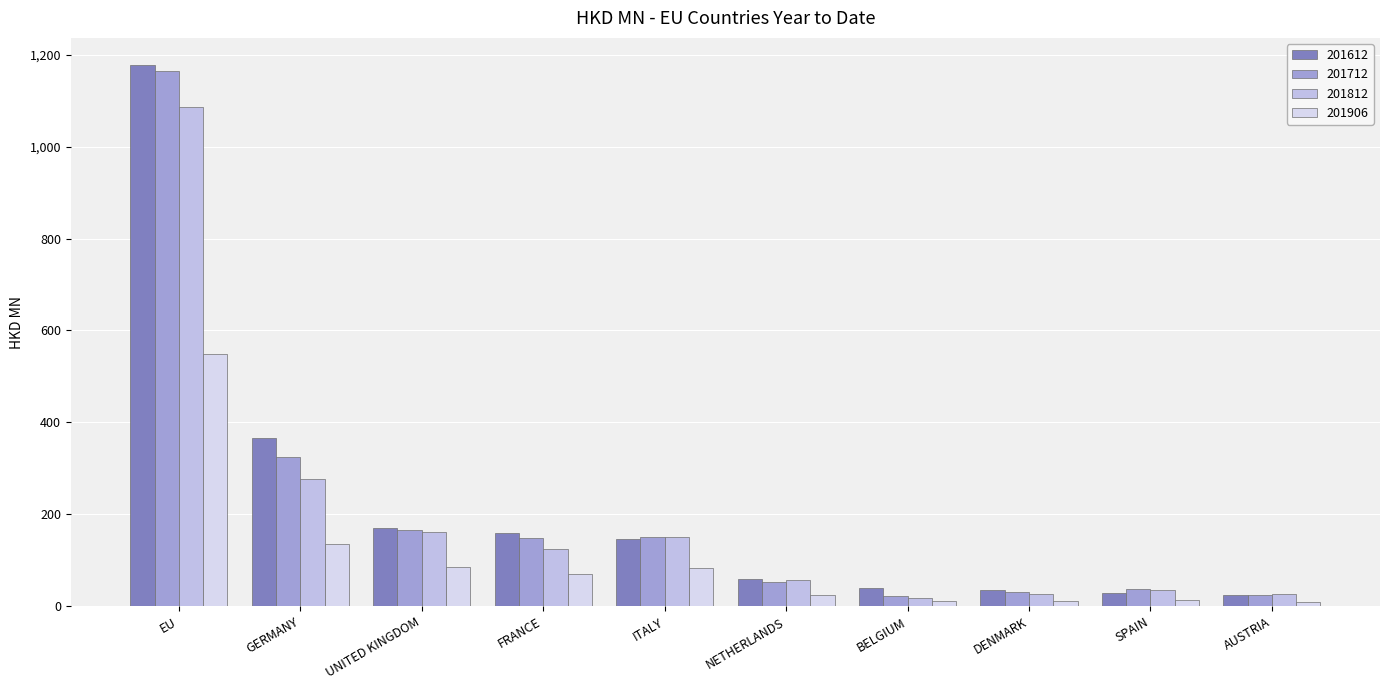

How many values in the 201612 series exceed 147?

5